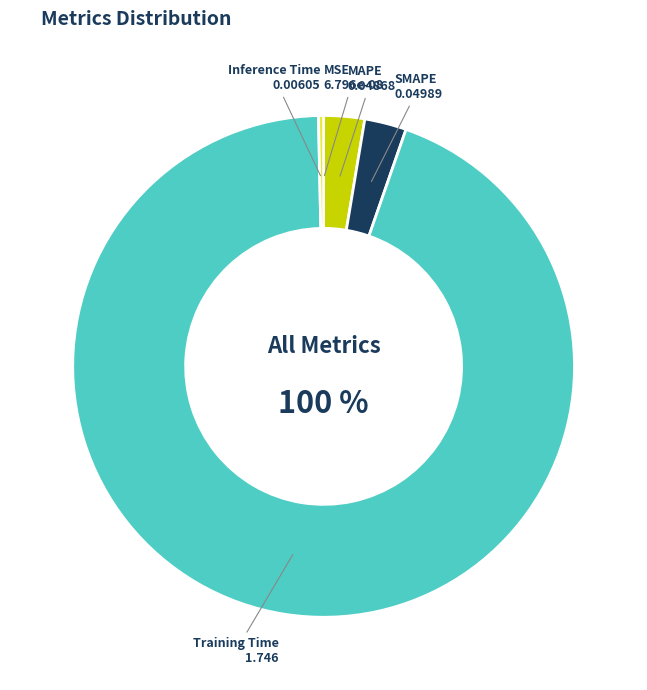

Does MSE represent more than half of the total?

No